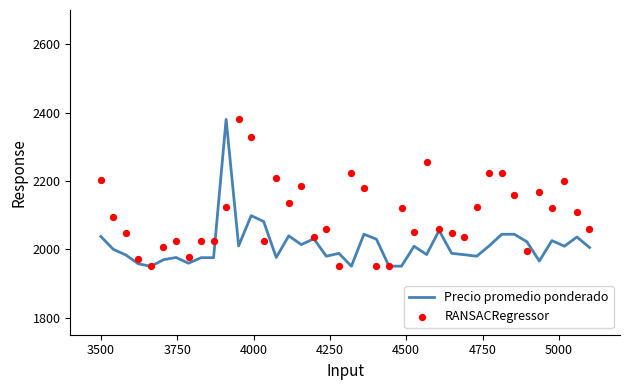

Which series contains the lowest Y value?

Precio promedio ponderado